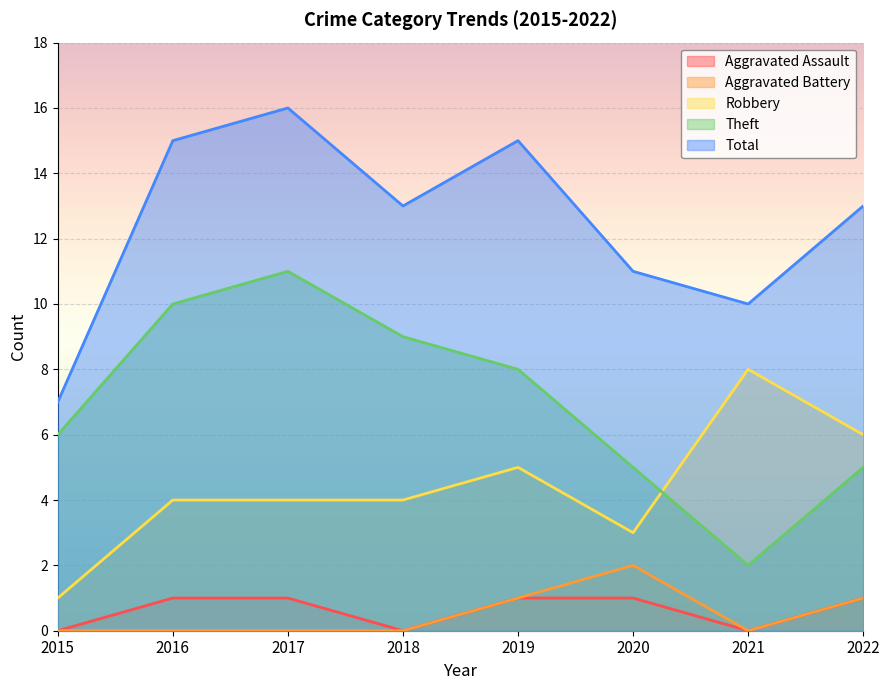

Reading right to left, what are all the values shown in this chart?

Aggravated Assault: 1	0	1	1	0	1	1	0
Aggravated Battery: 1	0	2	1	0	0	0	0
Robbery: 6	8	3	5	4	4	4	1
Theft: 5	2	5	8	9	11	10	6
Total: 13	10	11	15	13	16	15	7